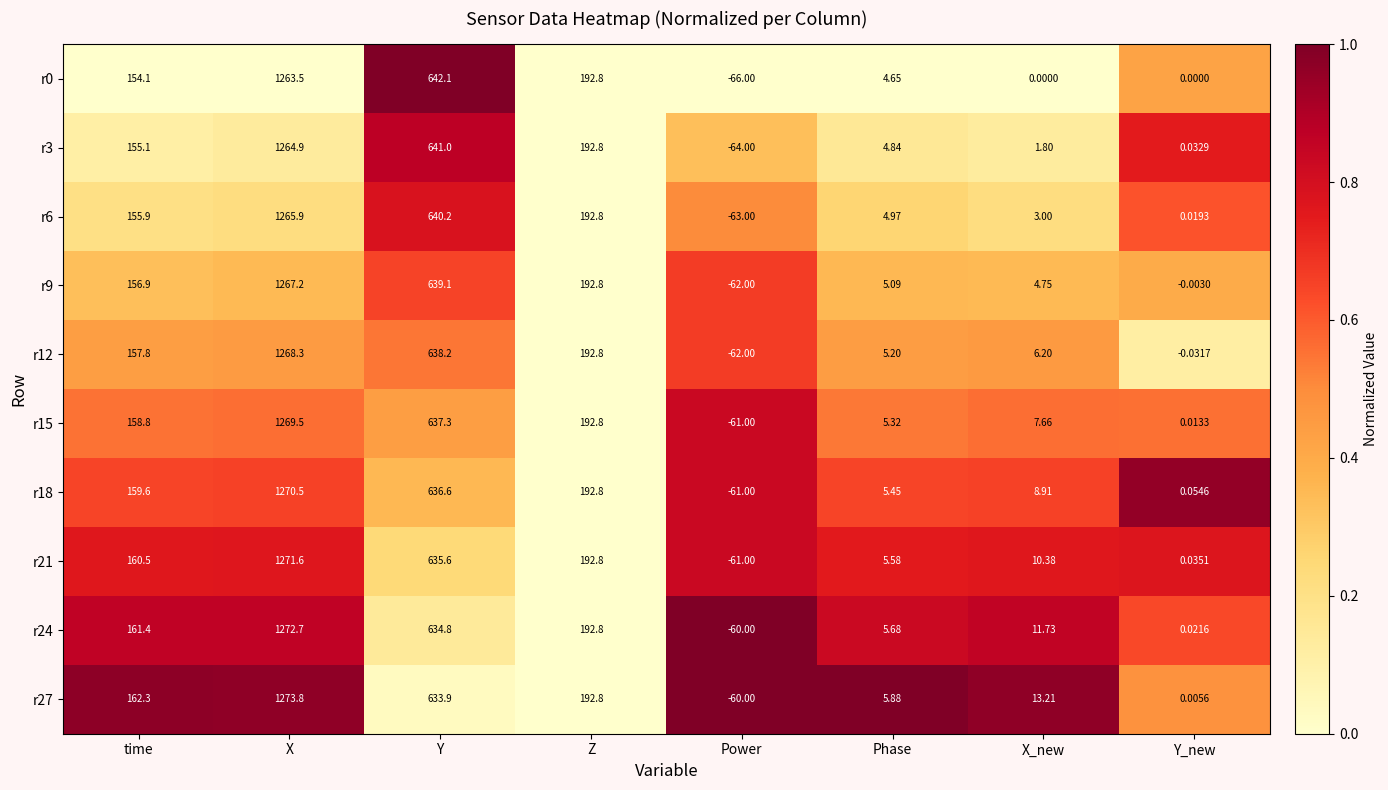

Rank the categories by r6 value from highest to lowest.

X, Y, Z, time, Phase, X_new, Y_new, Power